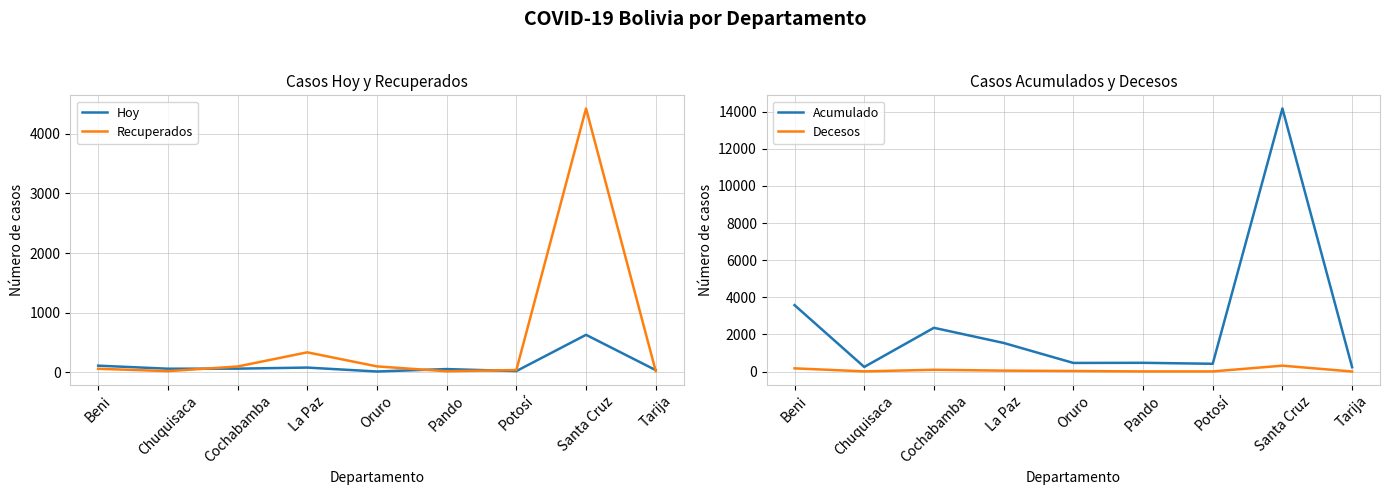

Which series has the largest total across all categories?

Acumulado